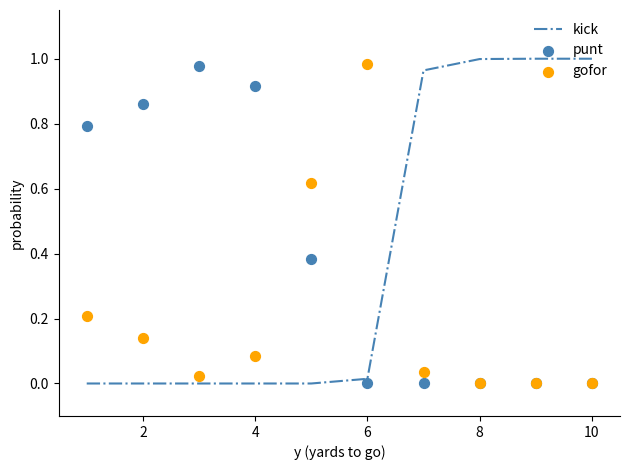

Which series has the largest total across all categories?

kick